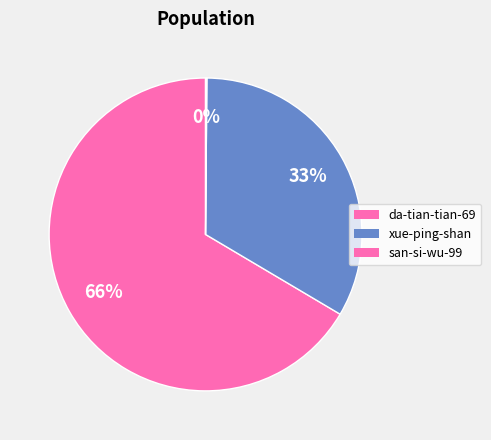

To the nearest percent, what portion does xue-ping-shan represent?

33%